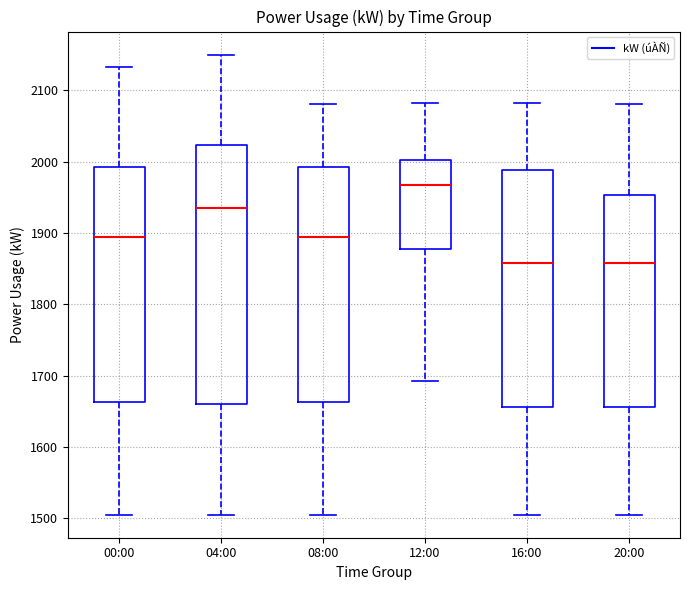

Reading left to right, read every box against the y-axis: the position of its median line, the range the box covers, and the ends of its whiskers. The values are not printed on the chart, so give them approximately, as read against the axis.

00:00: median 1890, box 1660 to 1990, whiskers 1510 to 2130
04:00: median 1940, box 1660 to 2020, whiskers 1510 to 2150
08:00: median 1890, box 1660 to 1990, whiskers 1510 to 2080
12:00: median 1970, box 1880 to 2000, whiskers 1690 to 2080
16:00: median 1860, box 1660 to 1990, whiskers 1510 to 2080
20:00: median 1860, box 1660 to 1950, whiskers 1510 to 2080